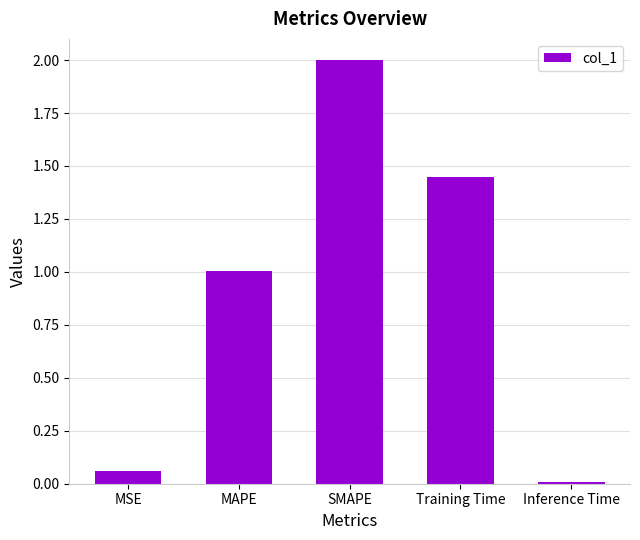

How many categories are shown in the chart?

5